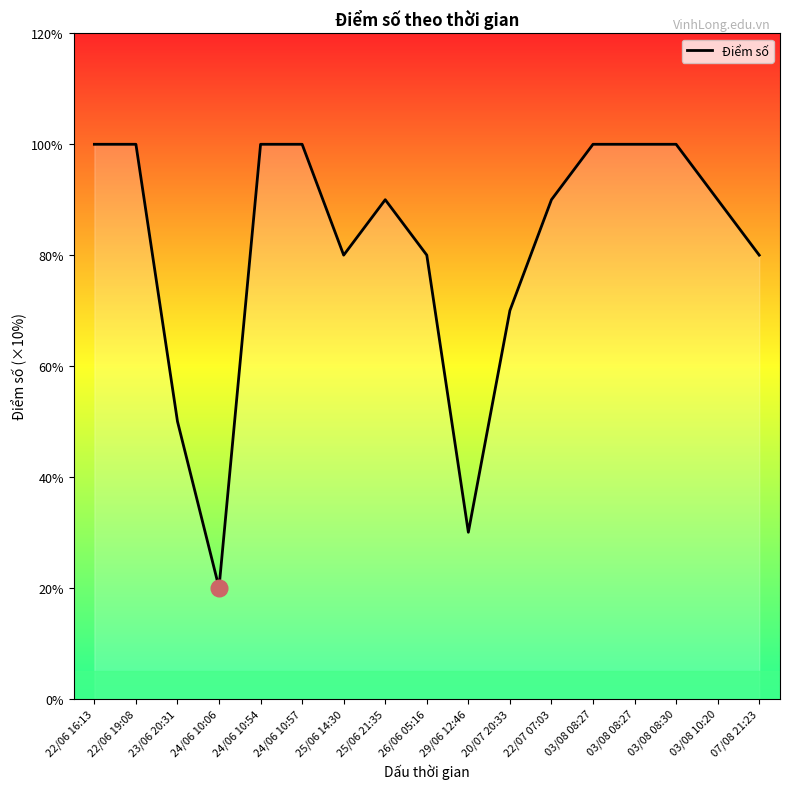

What is the maximum value shown in the chart?

10